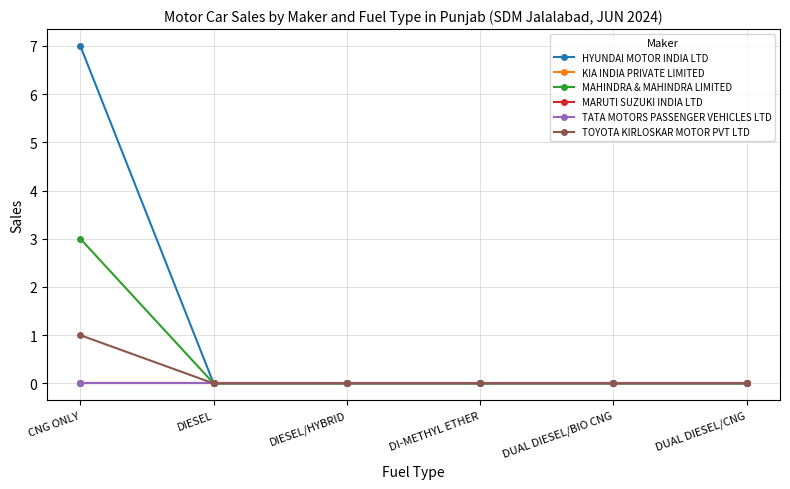

Is this an area chart (filled region under the line)?

No